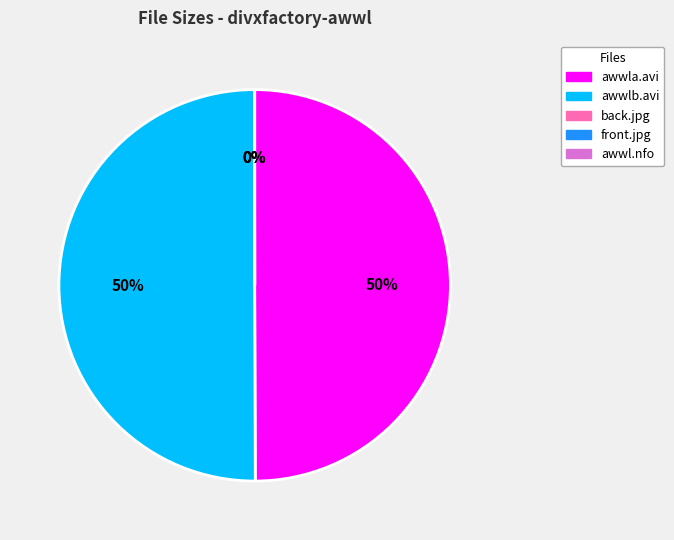

To the nearest percent, what is the average slice percentage?

20%